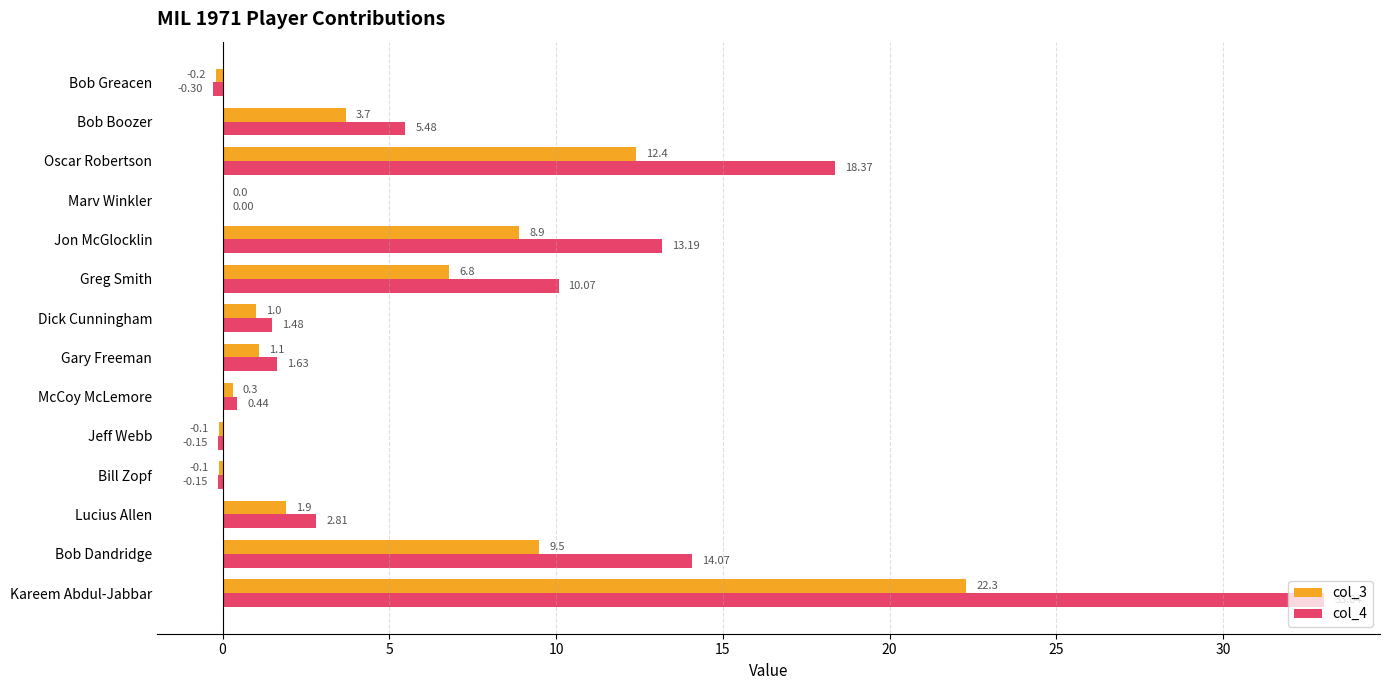

At which label does col_4 reach its peak?

Kareem Abdul-Jabbar